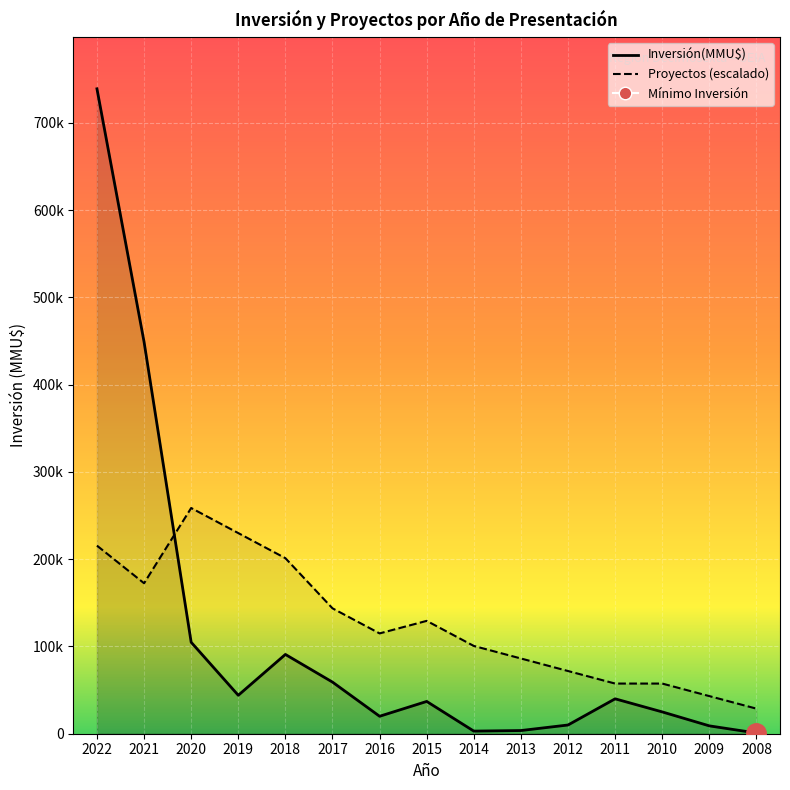

What is the average value of the Inversión(MMU$) series?

109021.1